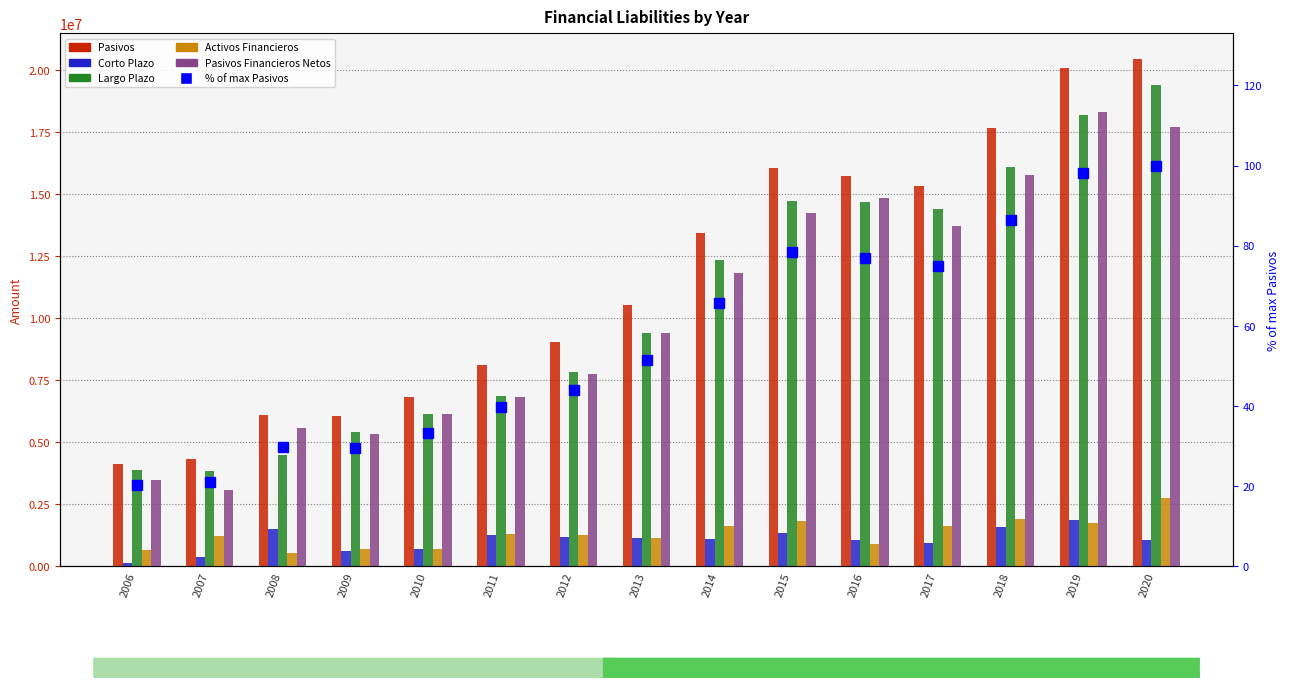

Which series has the widest spread of values?

Pasivos